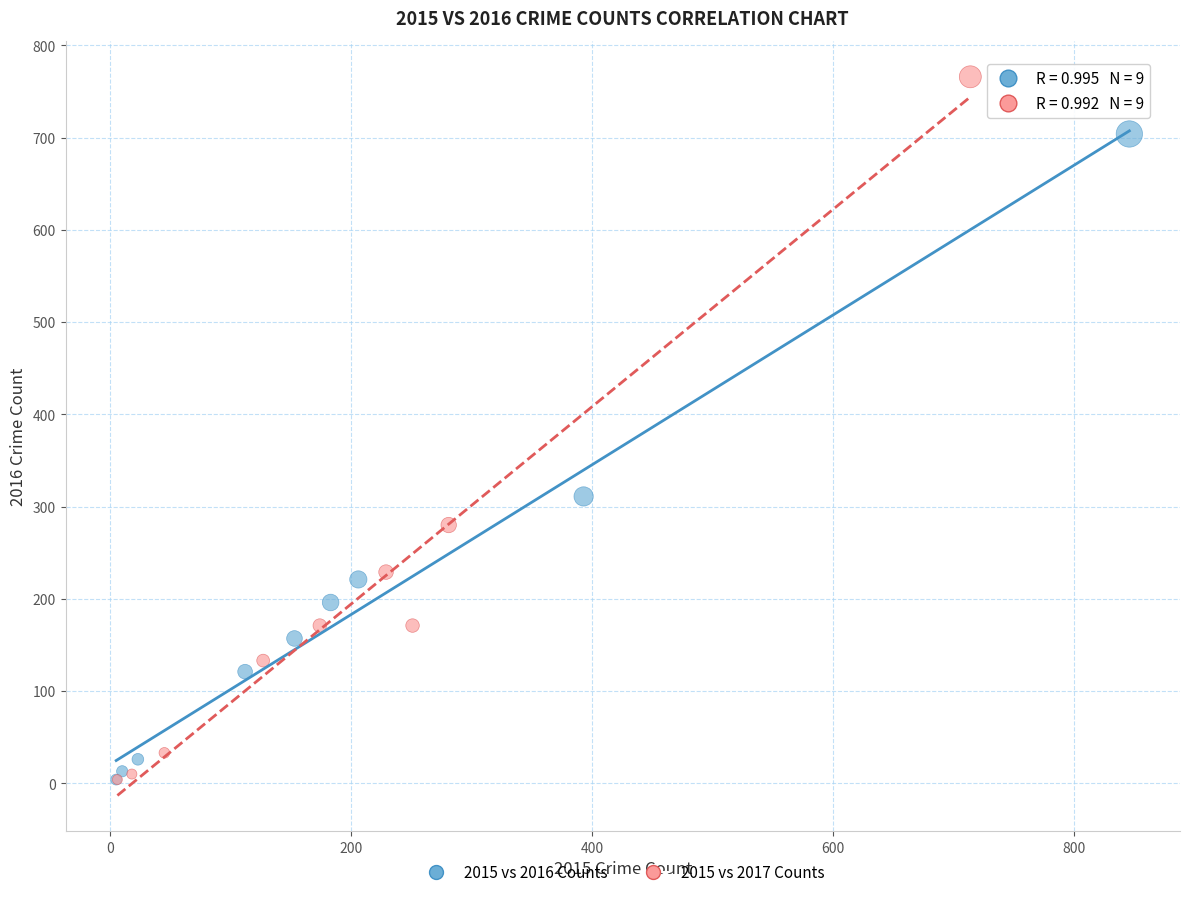

Which series has the widest spread of Y values?

2015 vs 2017 Counts